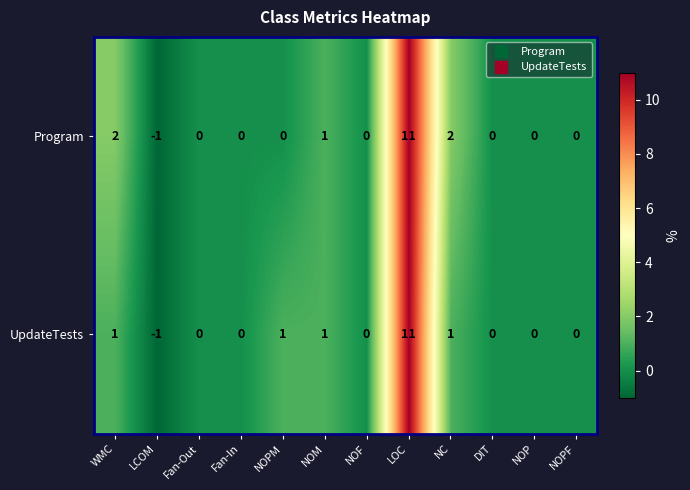

Reading left to right, what are all the values shown in this chart?

Program: WMC=2	LCOM=-1	Fan-Out=0	Fan-In=0	NOPM=0	NOM=1	NOF=0	LOC=11	NC=2	DIT=0	NOP=0	NOPF=0
UpdateTests: WMC=1	LCOM=-1	Fan-Out=0	Fan-In=0	NOPM=1	NOM=1	NOF=0	LOC=11	NC=1	DIT=0	NOP=0	NOPF=0